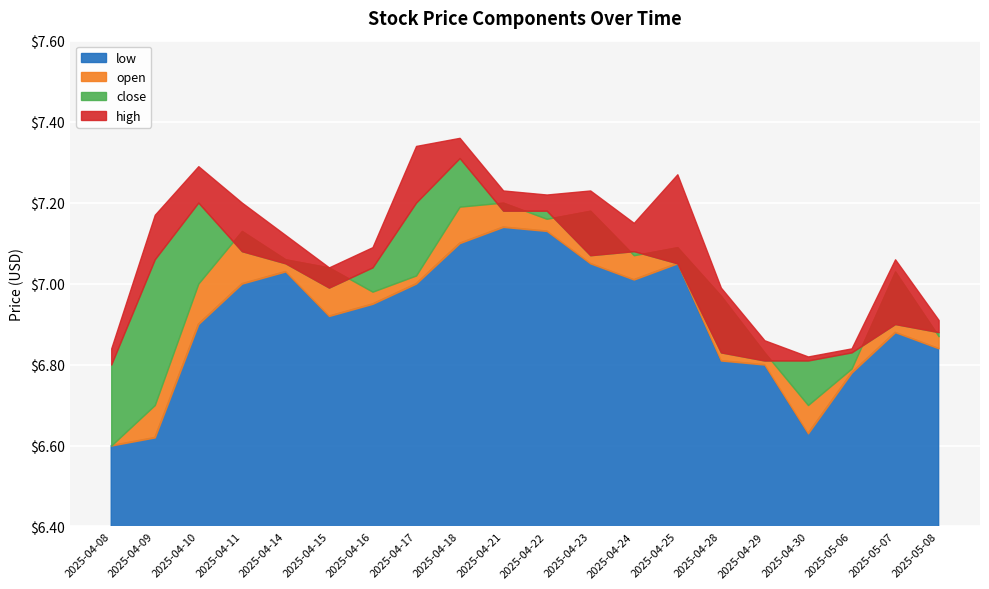

The close series shows 9.2 at 2025-05-07. True or false?

False